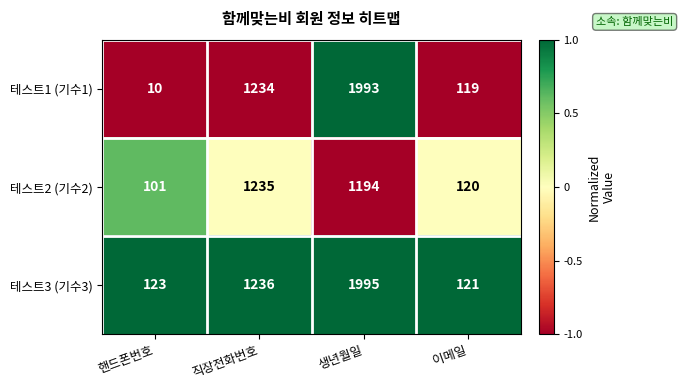

The value of 테스트1 (기수1) at 이메일 is 119. True or false?

True